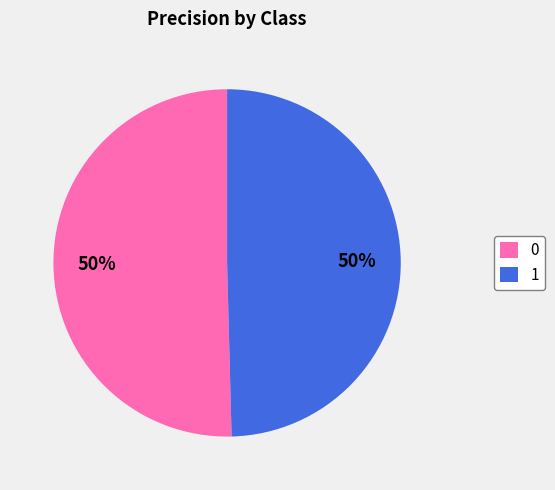

Do 0 and 1 together represent more than half of the pie?

Yes